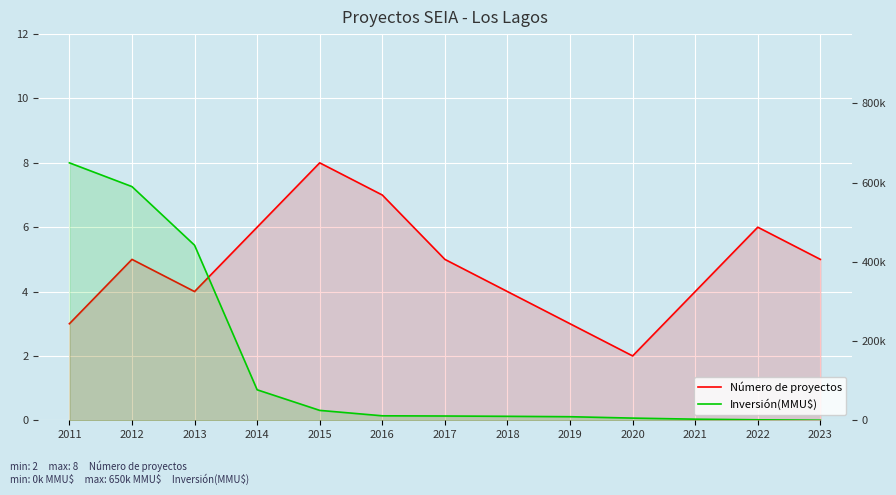

Reading left to right, transcribe all the data shown in this chart.

Número de proyectos: 2011=3	2012=5	2013=4	2014=6	2015=8	2016=7	2017=5	2018=4	2019=3	2020=2	2021=4	2022=6	2023=5
Inversión(MMU$): 2011=650000	2012=590000	2013=442000	2014=77000	2015=25000	2016=11300	2017=10770	2018=10000	2019=9000	2020=5500	2021=2800	2022=1200	2023=100